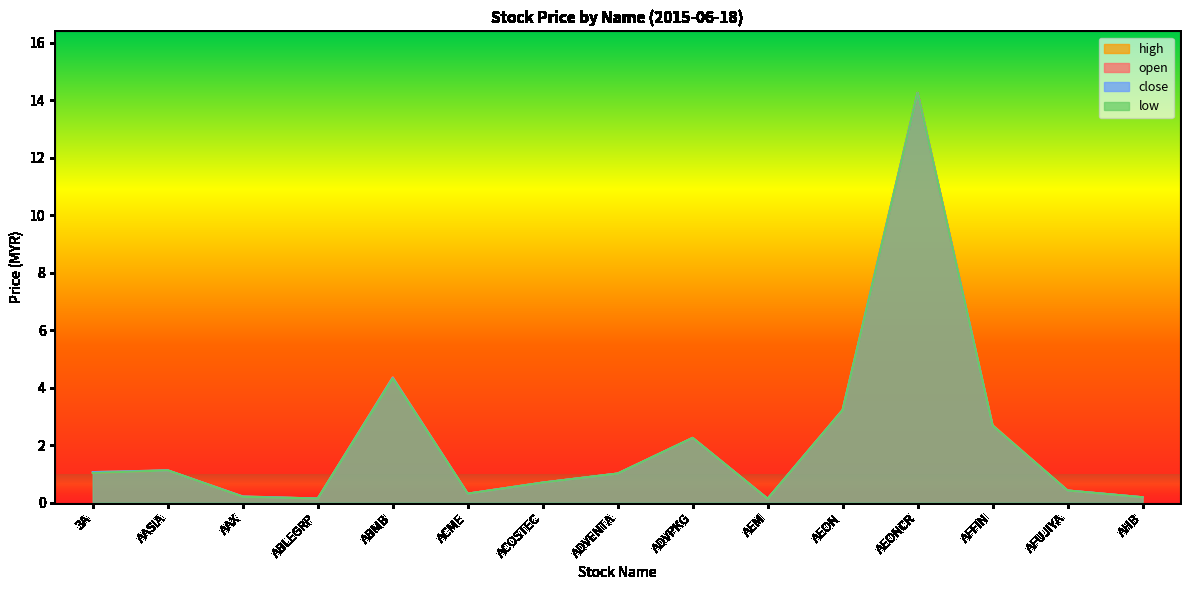

How many distinct data groups are displayed?

4